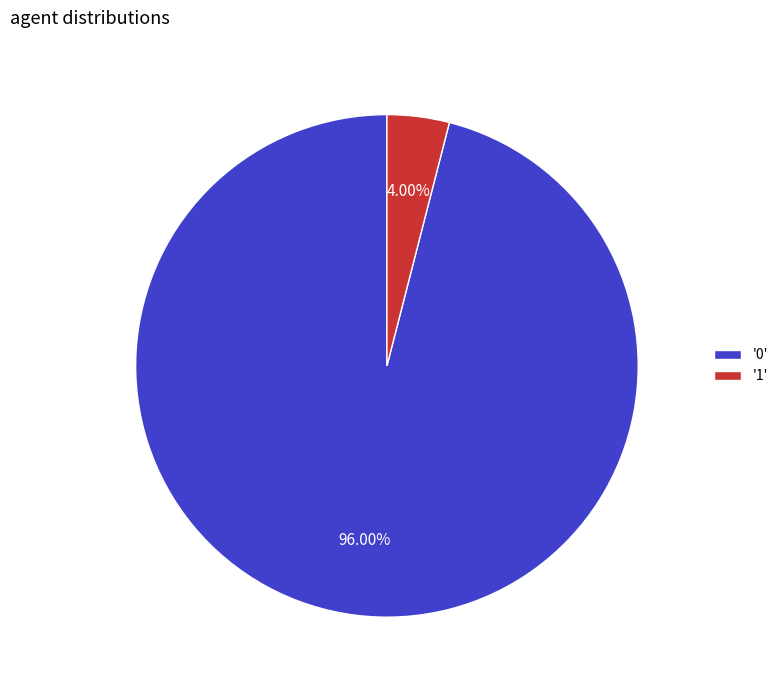

Which slice represents more than half of the pie?

'0'